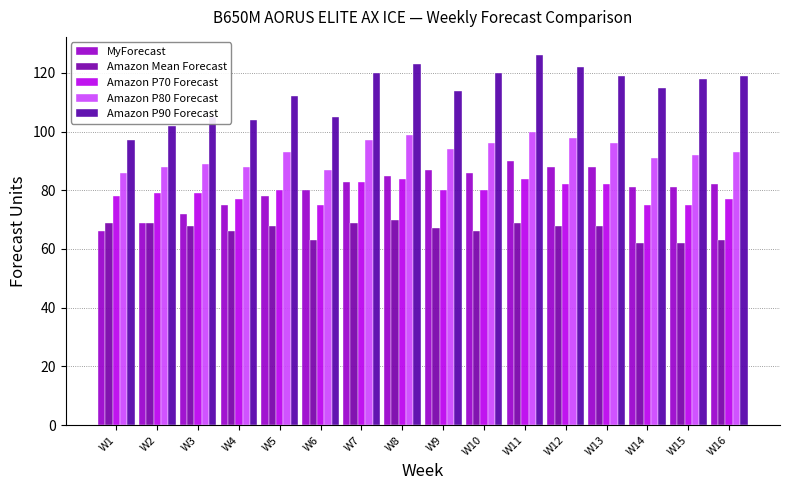

Does the chart contain stacked bars?

No